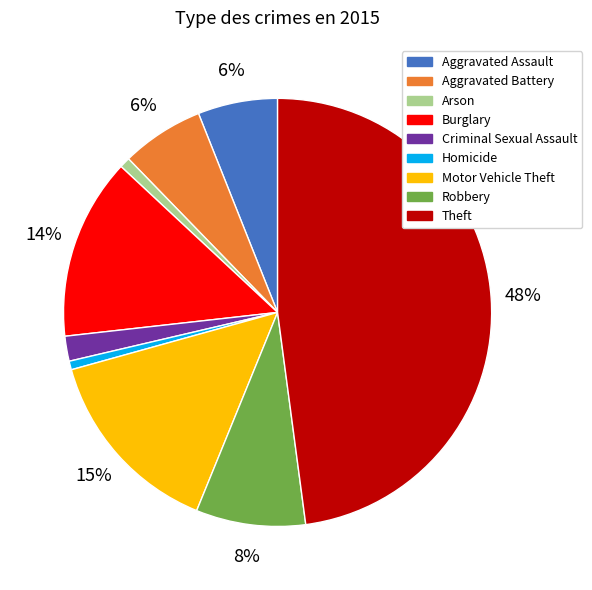

Between Robbery and Aggravated Battery, which is larger?

Robbery